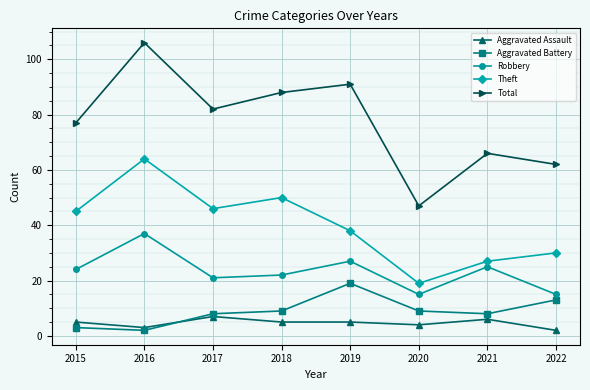

How many distinct data groups are displayed?

5